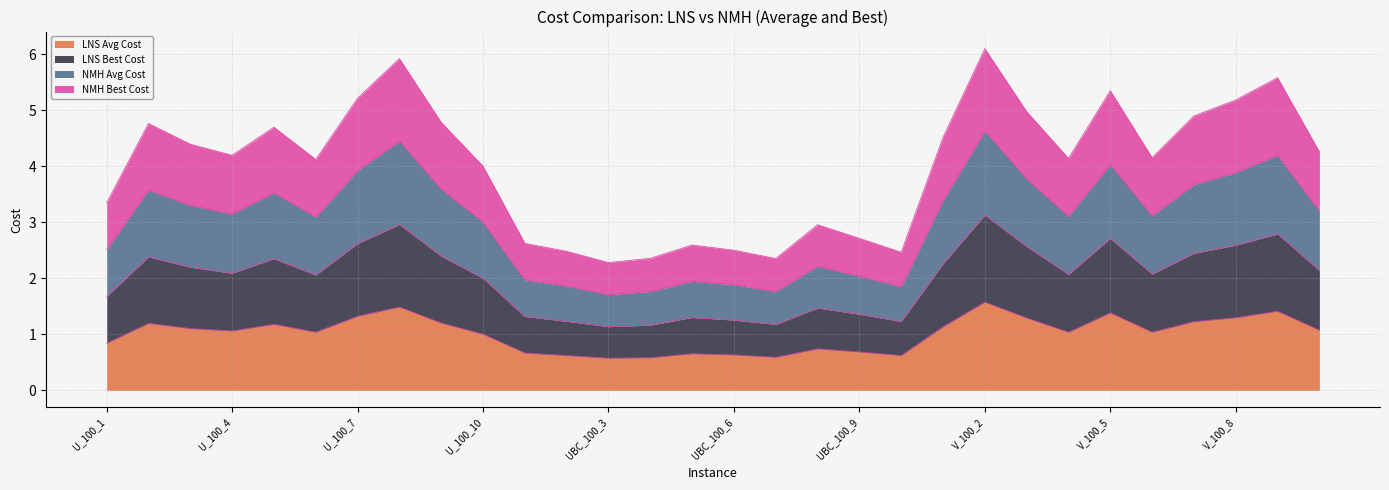

True or false: LNS Avg Cost and LNS Best Cost intersect in this chart.

False